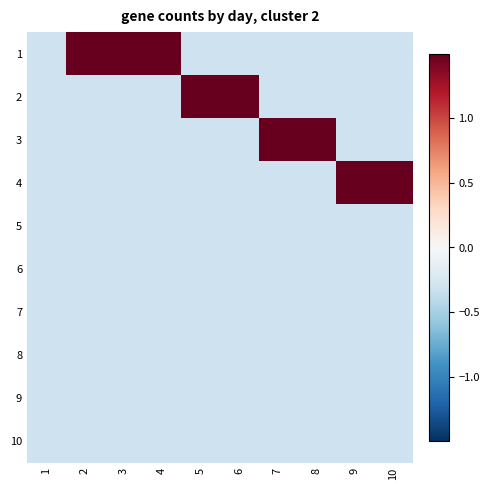

Between 1 and 4, which is larger?

4